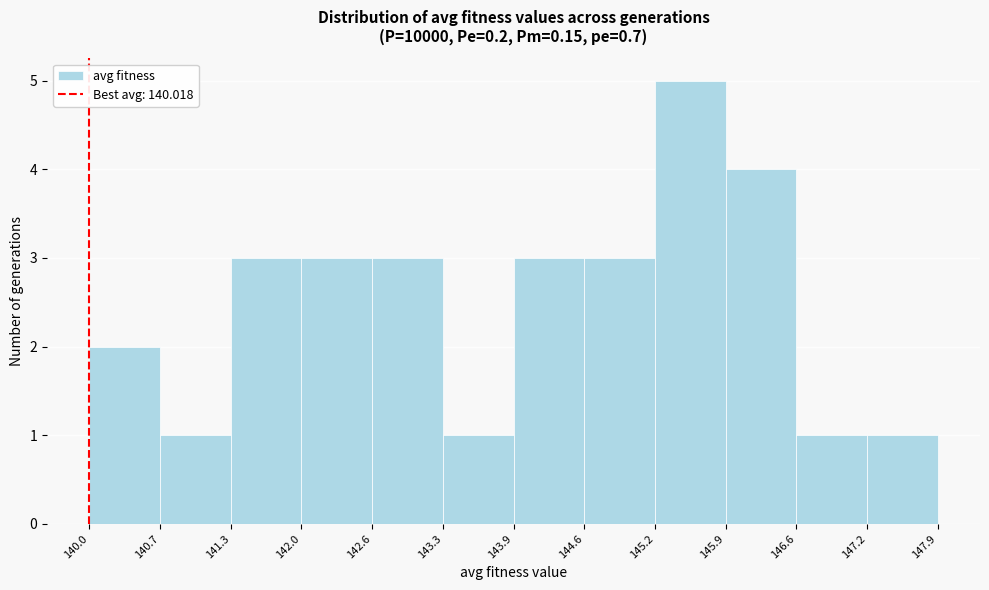

Reading left to right, transcribe this chart: for each bar, give the range it covers on the x-axis and its height. The values are not printed on the chart, so give them approximately, as read against the axis.

140.0 to 140.7: 2
140.7 to 141.3: 1
141.3 to 142.0: 3
142.0 to 142.6: 3
142.6 to 143.3: 3
143.3 to 143.9: 1
143.9 to 144.6: 3
144.6 to 145.2: 3
145.2 to 145.9: 5
145.9 to 146.6: 4
146.6 to 147.2: 1
147.2 to 147.9: 1